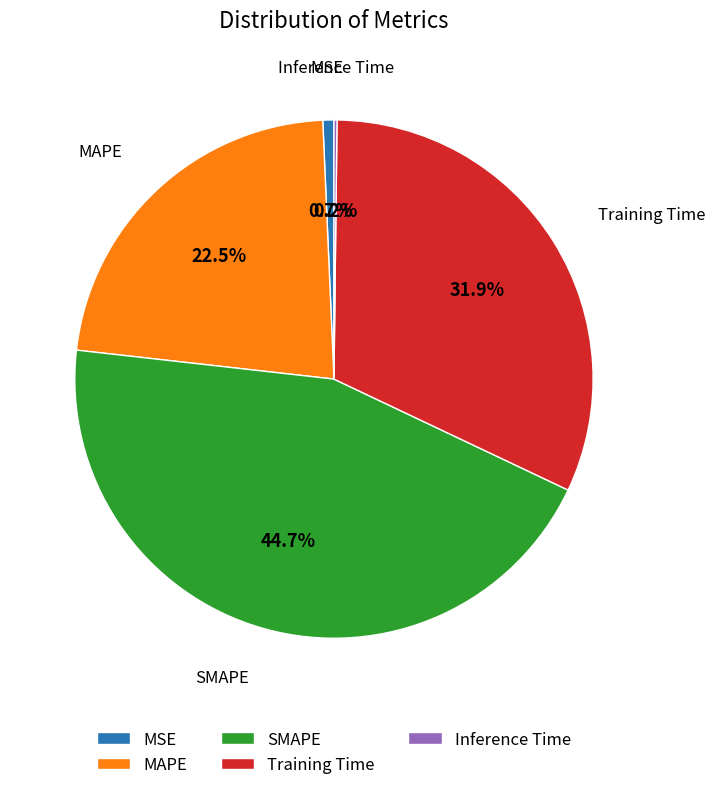

Which has a higher value, SMAPE or MSE?

SMAPE